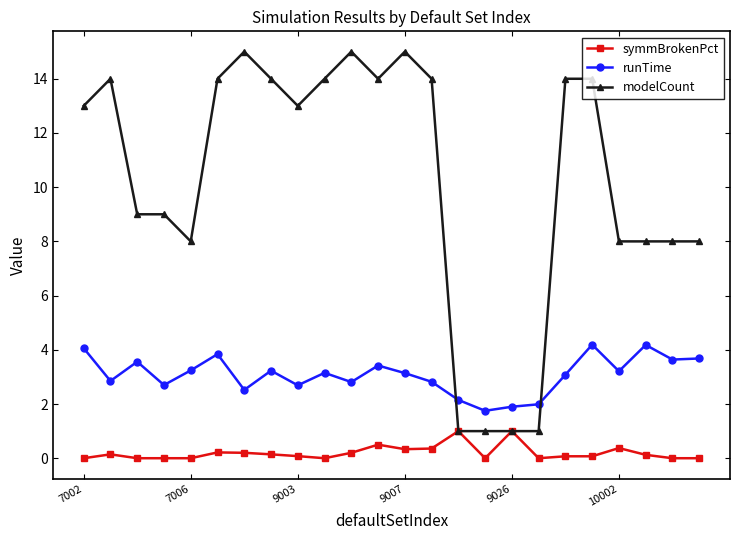

True or false: symmBrokenPct has more than 0 points higher than both neighbors.

True